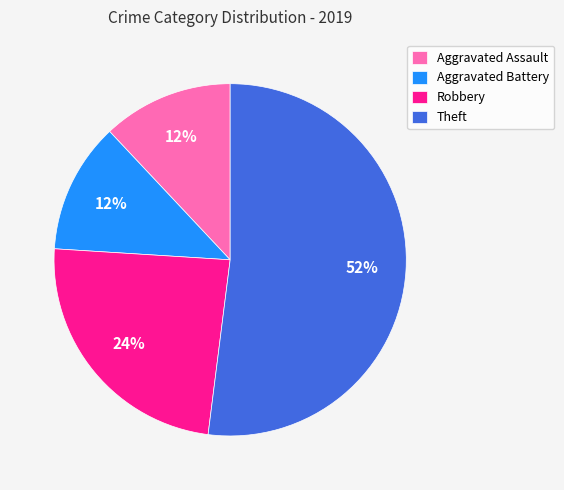

The Aggravated Assault slice represents 12% of the pie. True or false?

True